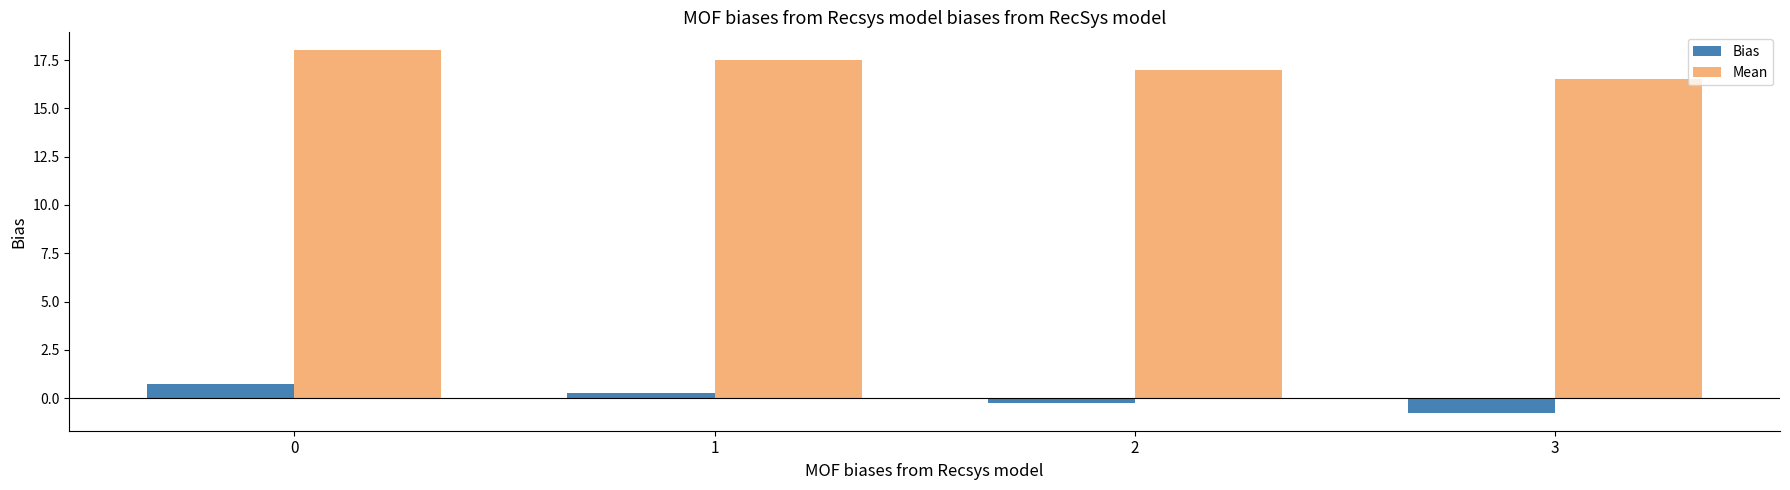

What is the total value across all series at 1?

17.8